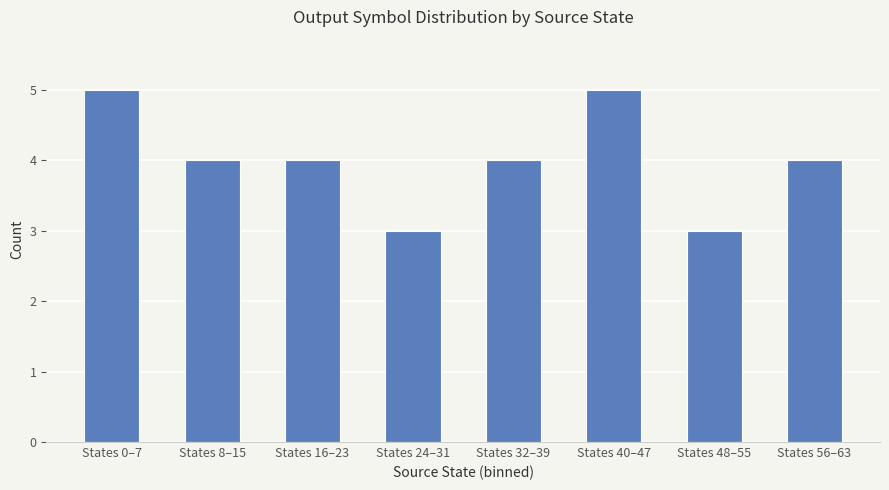

What is the ratio of the value at States 48–55 to the value at States 40–47?

0.6